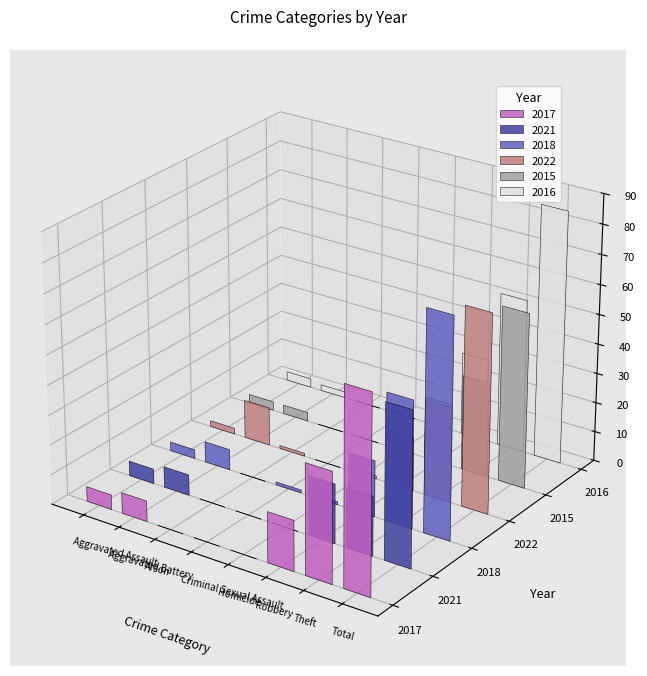

What is the label of the 3rd bar from the left?

Arson